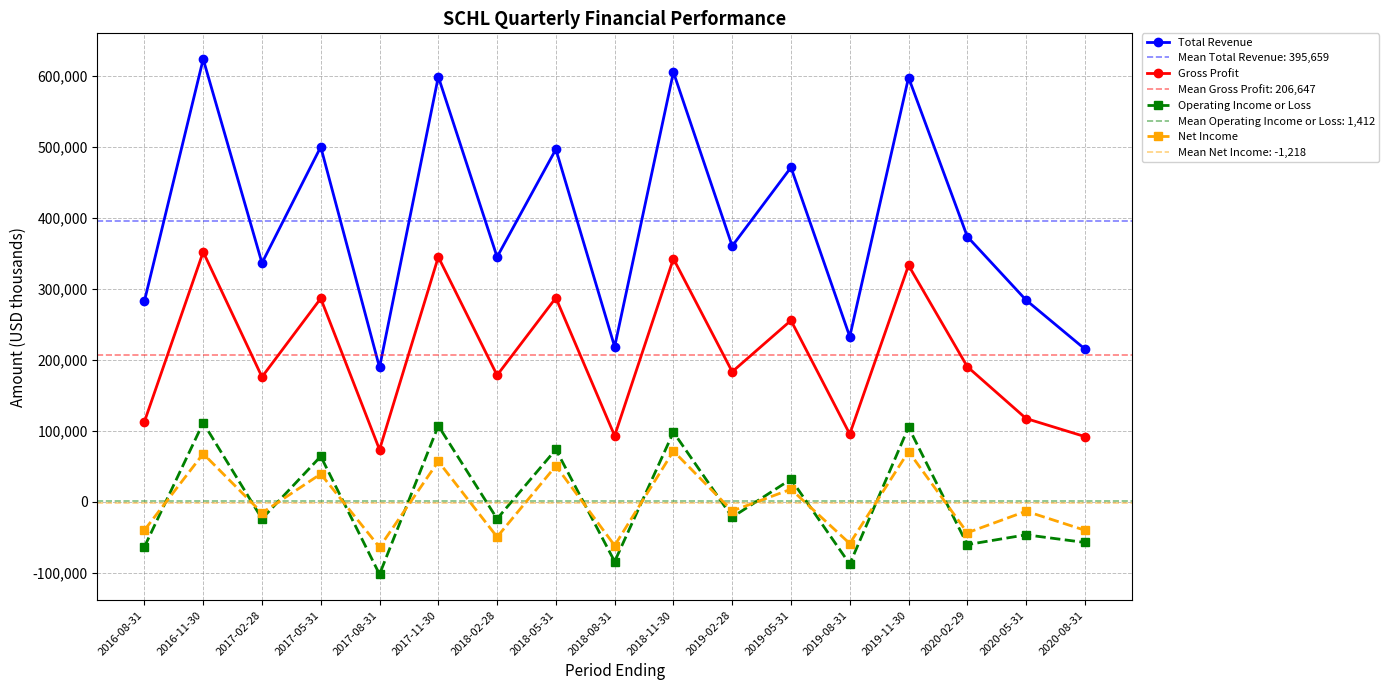

How many intersections are there between Net Income and Operating Income or Loss?

12